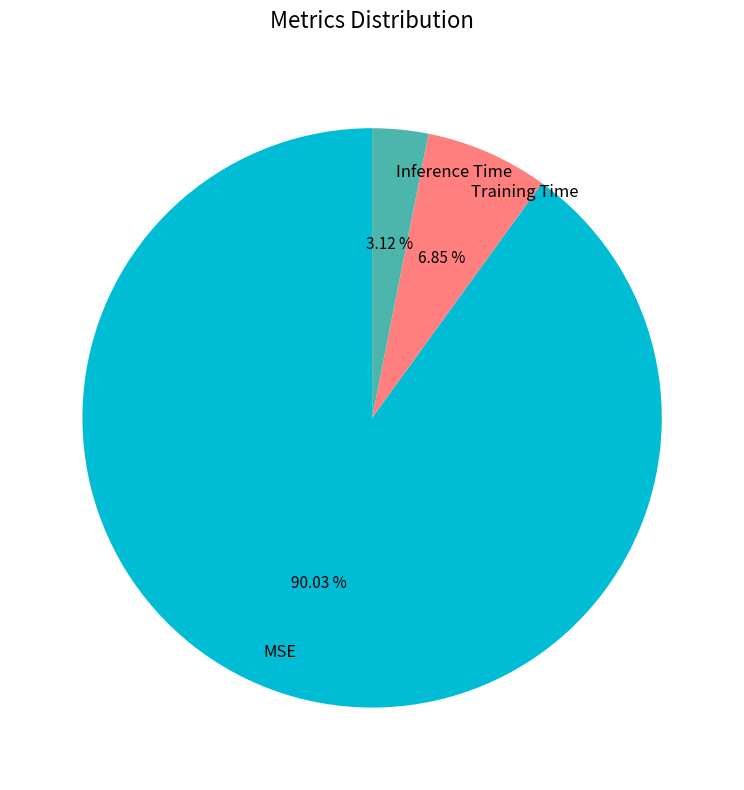

Combined, do MSE and Inference Time account for over 50%?

Yes